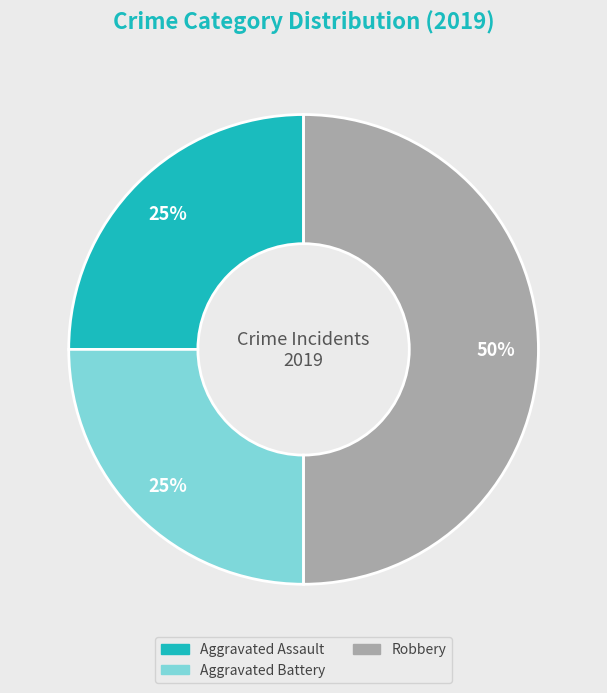

Is the sum of Aggravated Battery and Robbery greater than half?

Yes